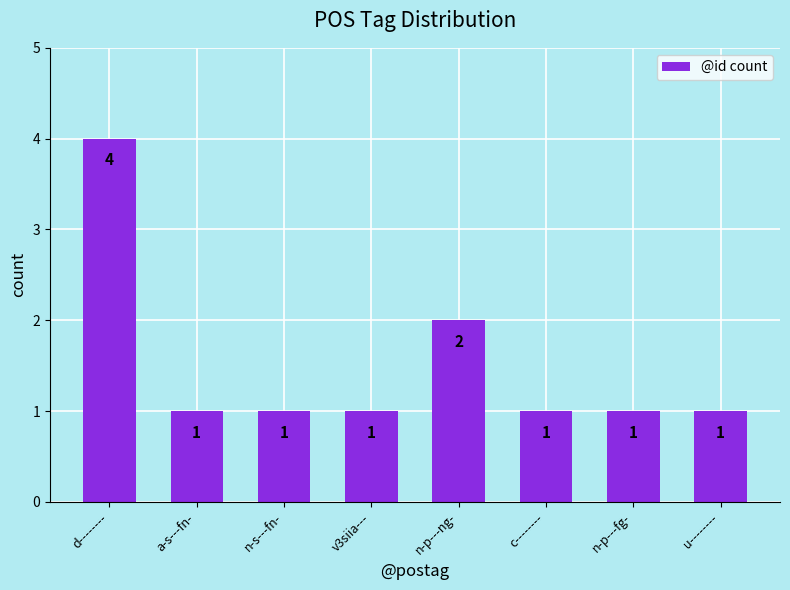

Reading left to right, list all the values displayed in this chart.

d--------=4	a-s---fn-=1	n-s---fn-=1	v3siia---=1	n-p---ng-=2	c--------=1	n-p---fg-=1	u--------=1